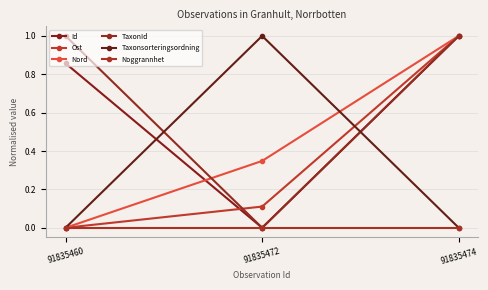

Reading left to right, transcribe all the data shown in this chart.

Id: 91835460=0.9	91835472=0.0	91835474=1.0
Ost: 91835460=0.0	91835472=0.1	91835474=1.0
Nord: 91835460=0.0	91835472=0.3	91835474=1.0
TaxonId: 91835460=1.0	91835472=0.0	91835474=1.0
Taxonsorteringsordning: 91835460=0.0	91835472=1.0	91835474=0.0
Noggrannhet: 91835460=0.0	91835472=0.0	91835474=0.0